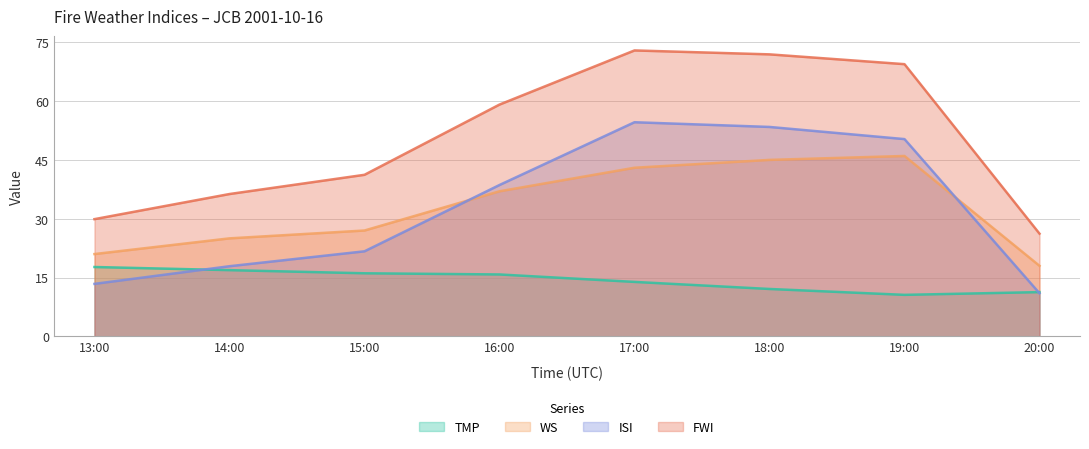

Reading right to left, what are all the values shown in this chart?

TMP: 20:00=11.3	19:00=10.6	18:00=12.1	17:00=13.9	16:00=15.8	15:00=16.1	14:00=16.9	13:00=17.7
WS: 20:00=18.0	19:00=46.0	18:00=45.0	17:00=43.0	16:00=37.0	15:00=27.0	14:00=25.0	13:00=21.0
ISI: 20:00=11.0	19:00=50.3	18:00=53.4	17:00=54.6	16:00=38.6	15:00=21.7	14:00=17.9	13:00=13.4
FWI: 20:00=26.2	19:00=69.4	18:00=71.9	17:00=72.9	16:00=59.1	15:00=41.2	14:00=36.3	13:00=29.9